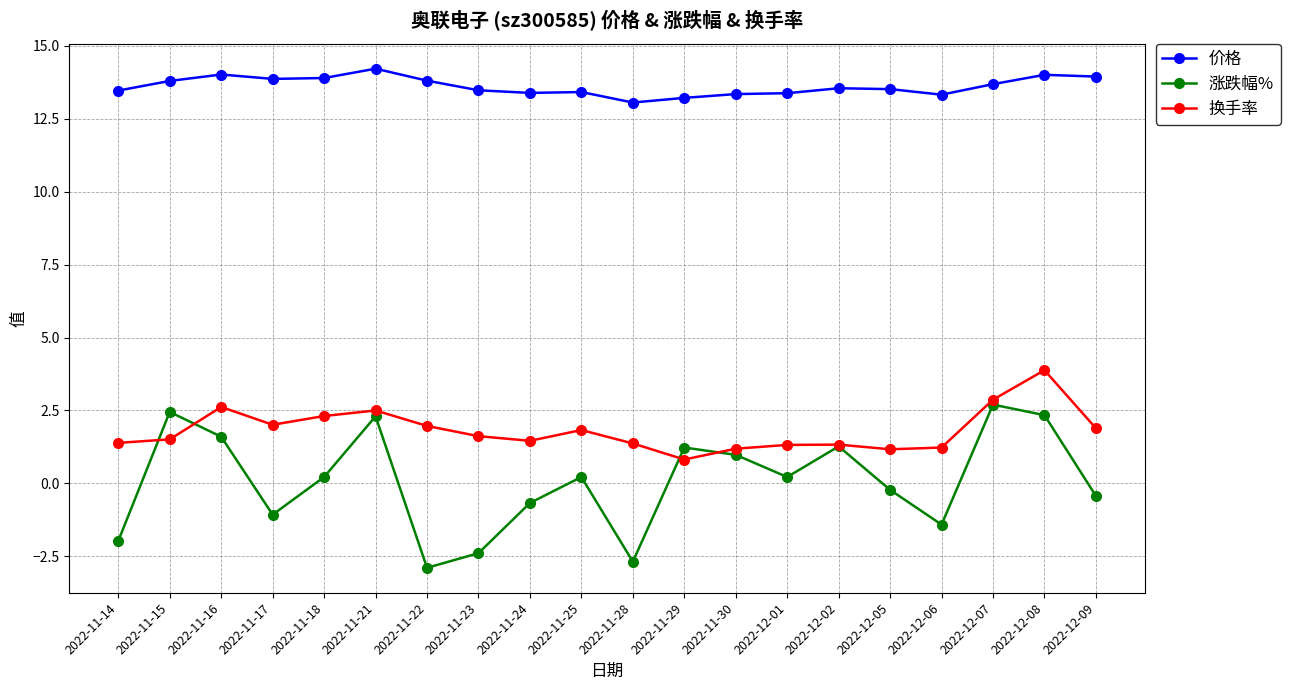

What is the label of the 9th point from the left?

2022-11-24